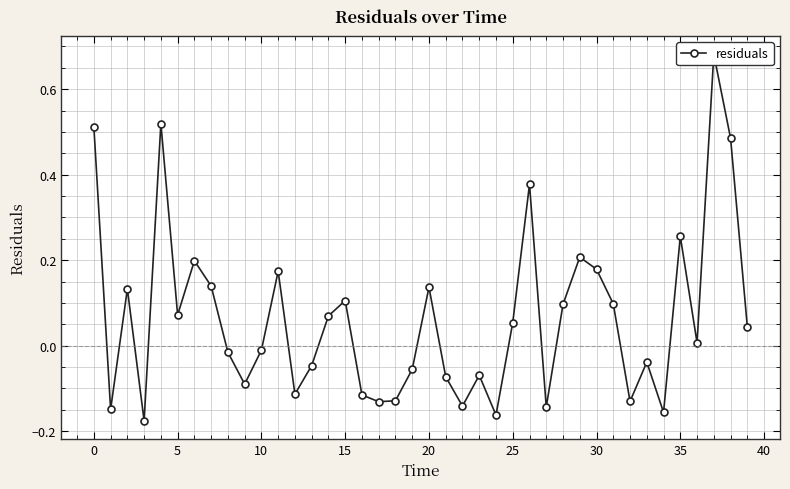

How many values are above zero?

21